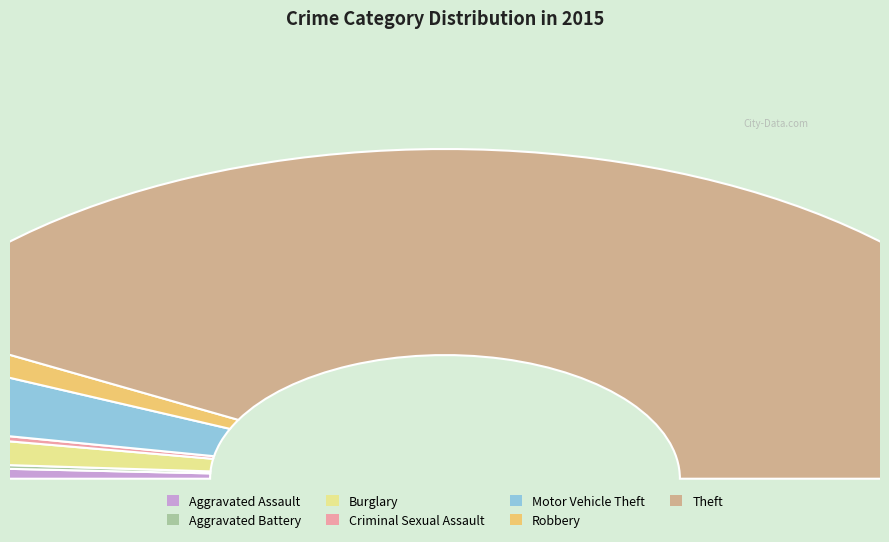

To the nearest percent, what portion does Aggravated Assault represent?

1%